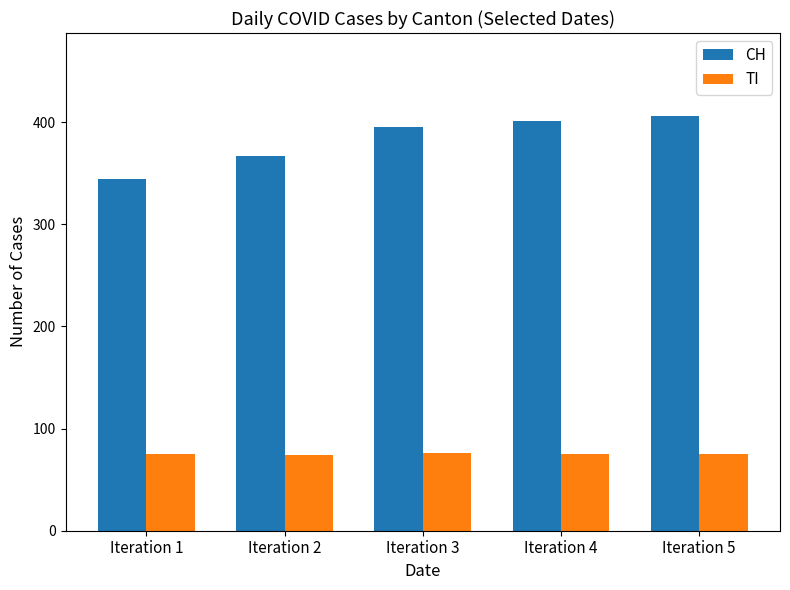

What is the approximate value of TI at Iteration 1?

75